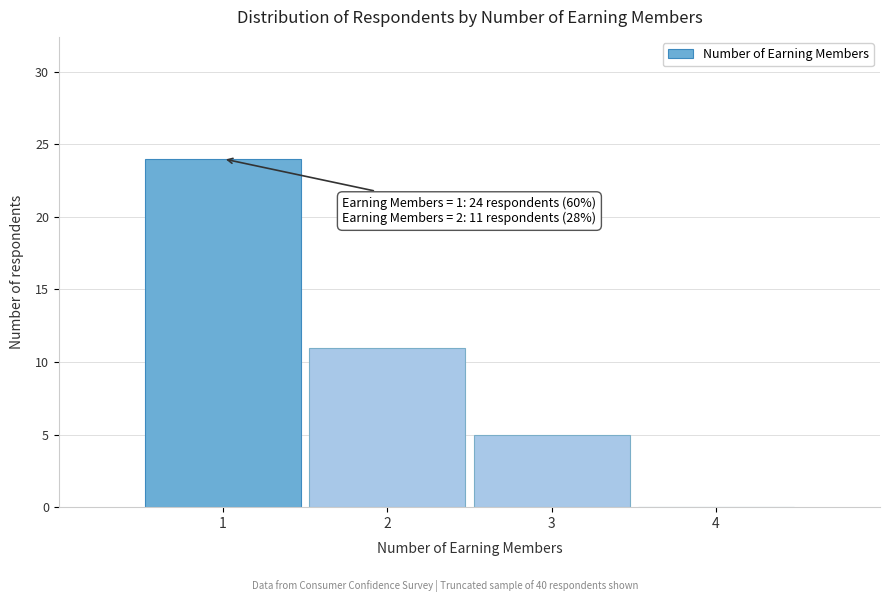

Over which range of the x-axis is the bar tallest?

0.5 to 1.5